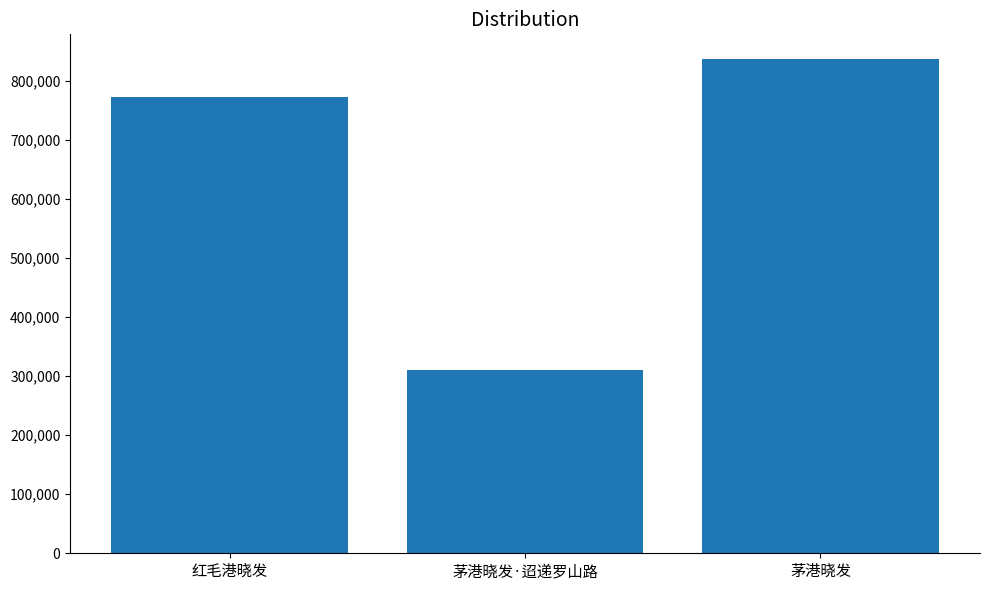

How many series are shown in this chart?

1